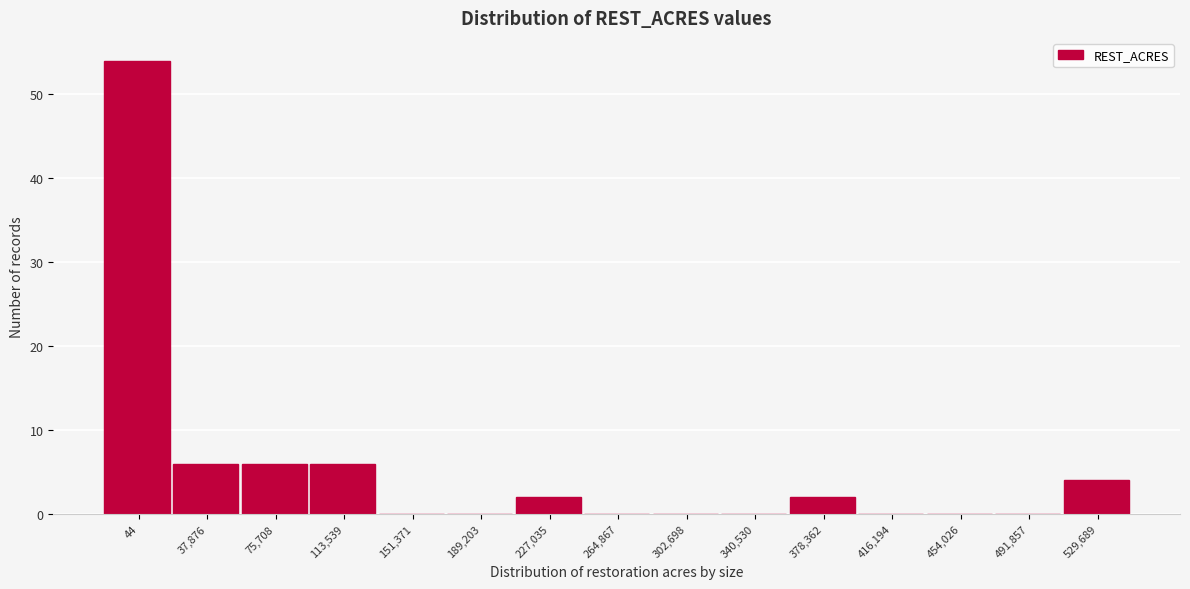

Reading left to right, what are all the values shown in this chart?

44=54	37,876=6	75,708=6	113,539=6	151,371=0	189,203=0	227,035=2	264,867=0	302,698=0	340,530=0	378,362=2	416,194=0	454,026=0	491,857=0	529,689=4